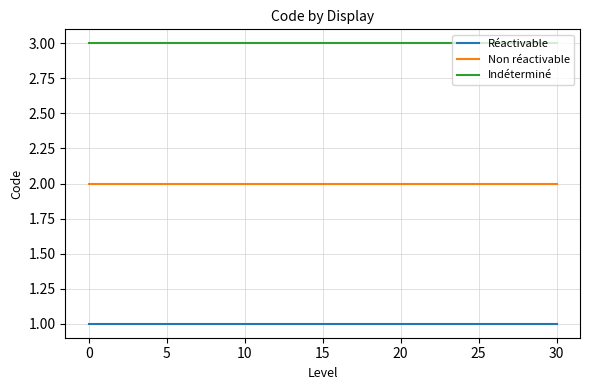

Which series has the largest total across all categories?

Indéterminé